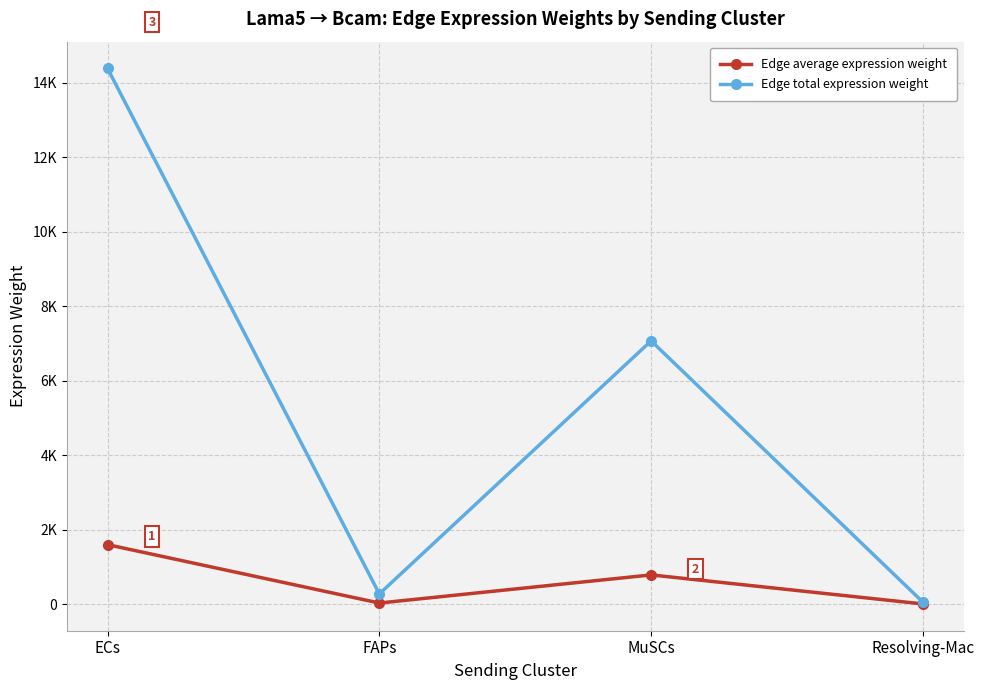

List the series in order of their overall mean, highest first.

Edge total expression weight, Edge average expression weight